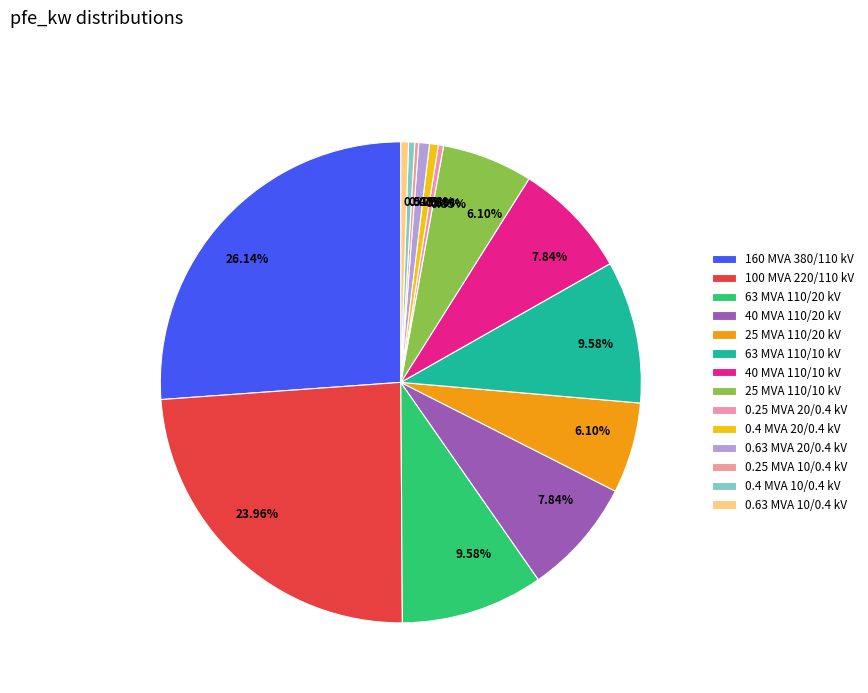

Is it true that 0.25 MVA 20/0.4 kV is 0% of the pie?

True